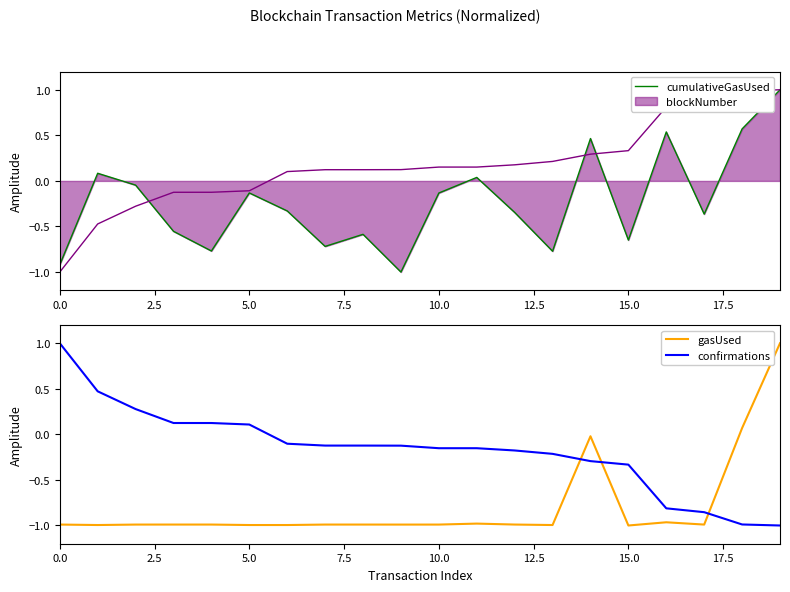

True or false: confirmations and gasUsed cross at least once.

True